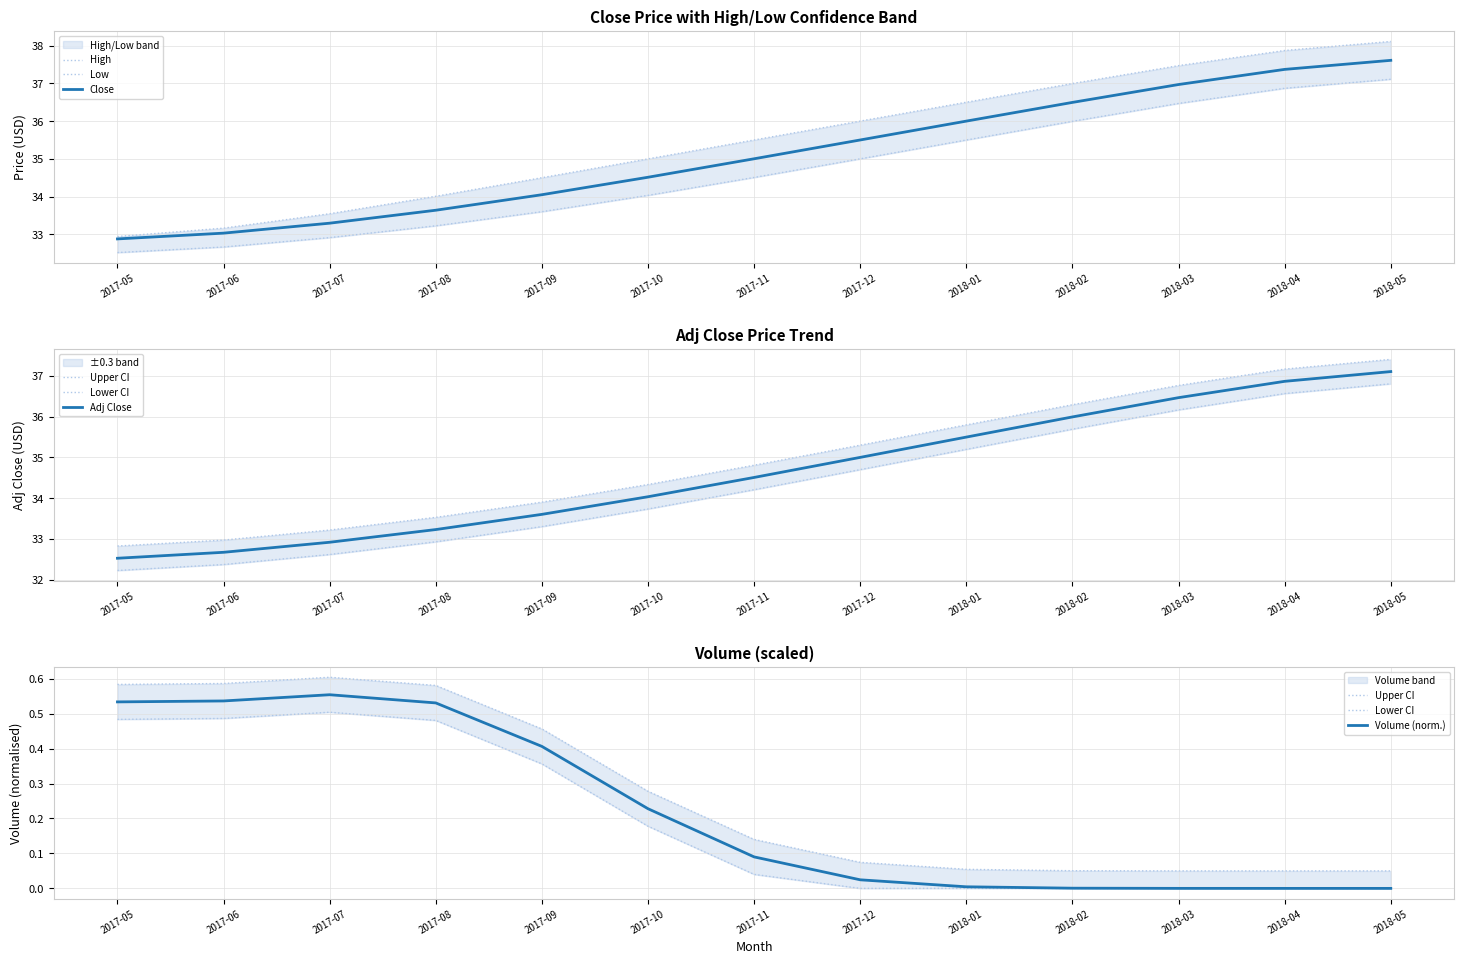

What is the maximum value for Close?

37.6